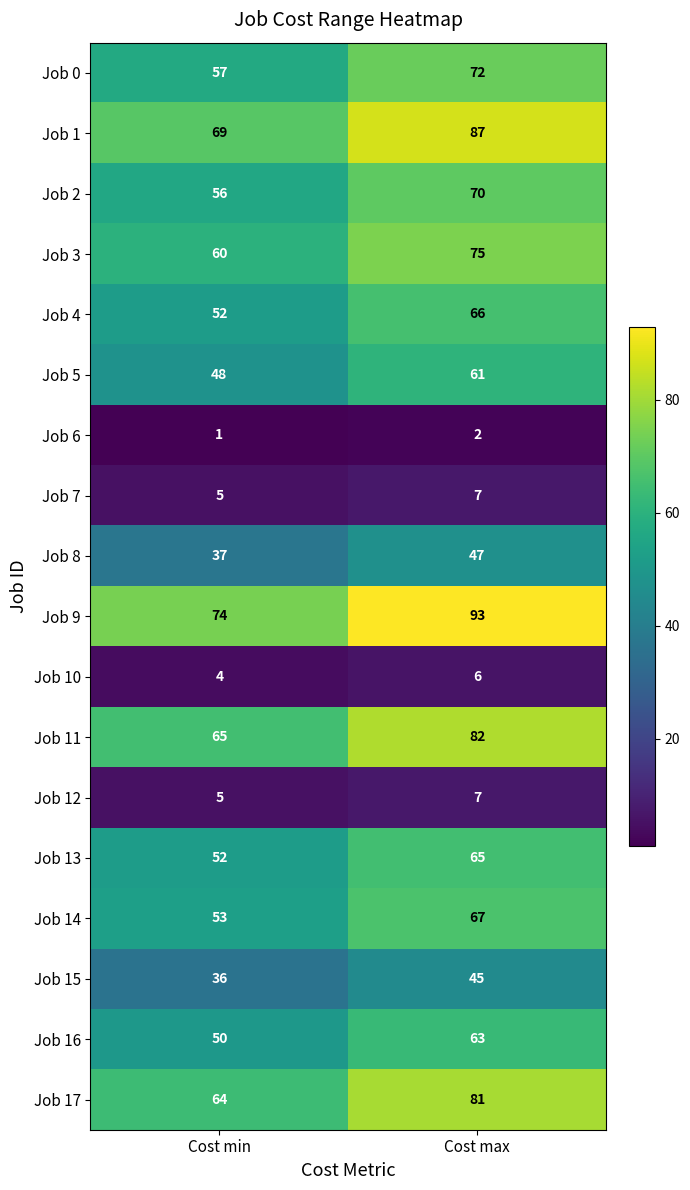

At which category does the chart reach its minimum across all series?

Cost min